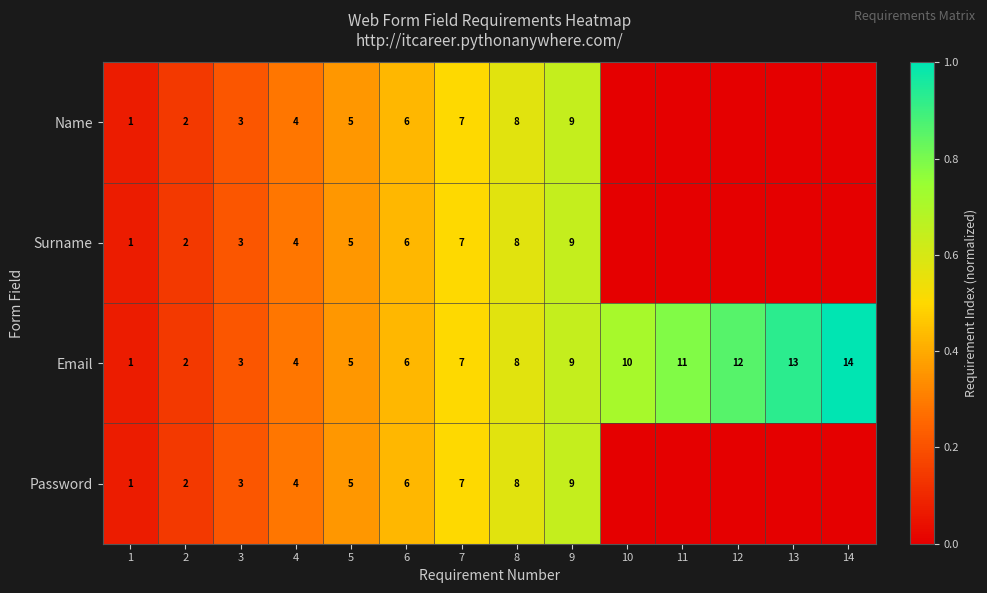

How many data points does each series have?

14